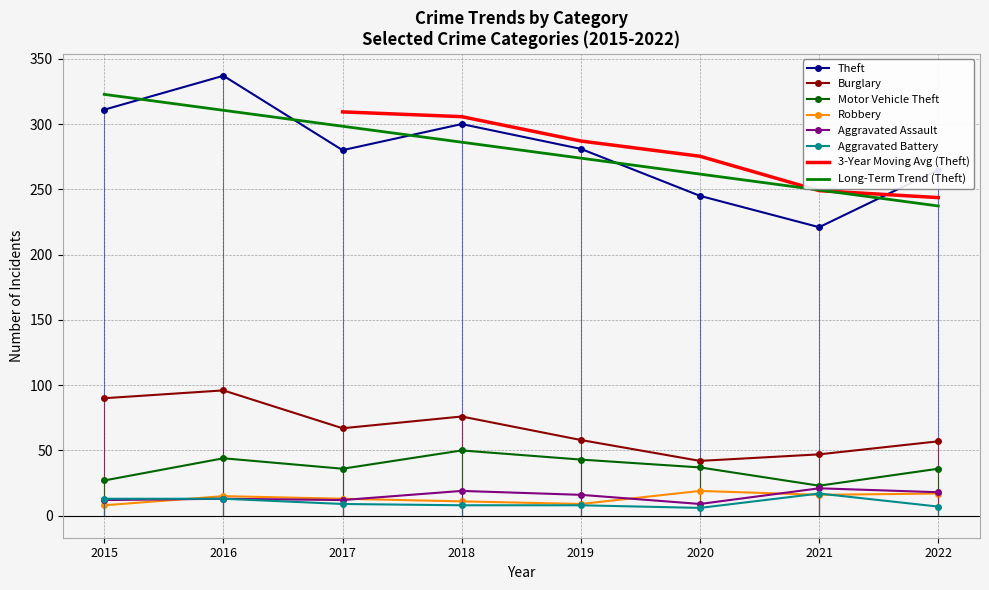

True or false: Burglary has more than 0 points higher than both neighbors.

True